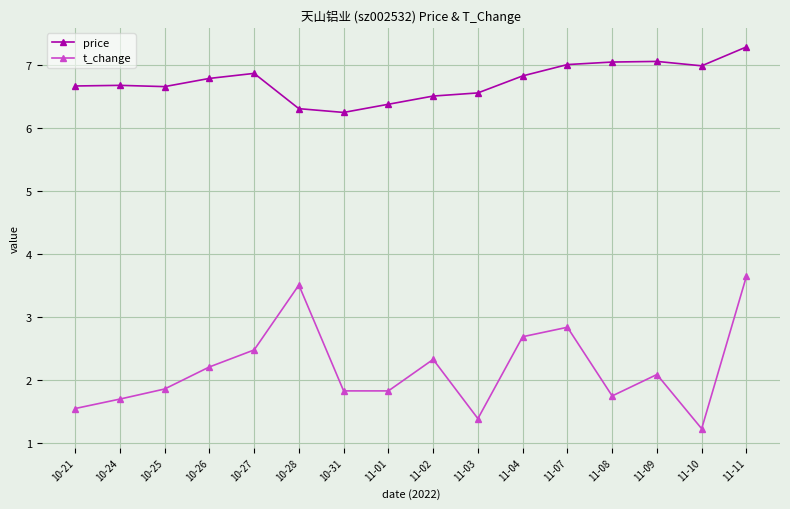

What are all the series names shown in the legend?

price, t_change